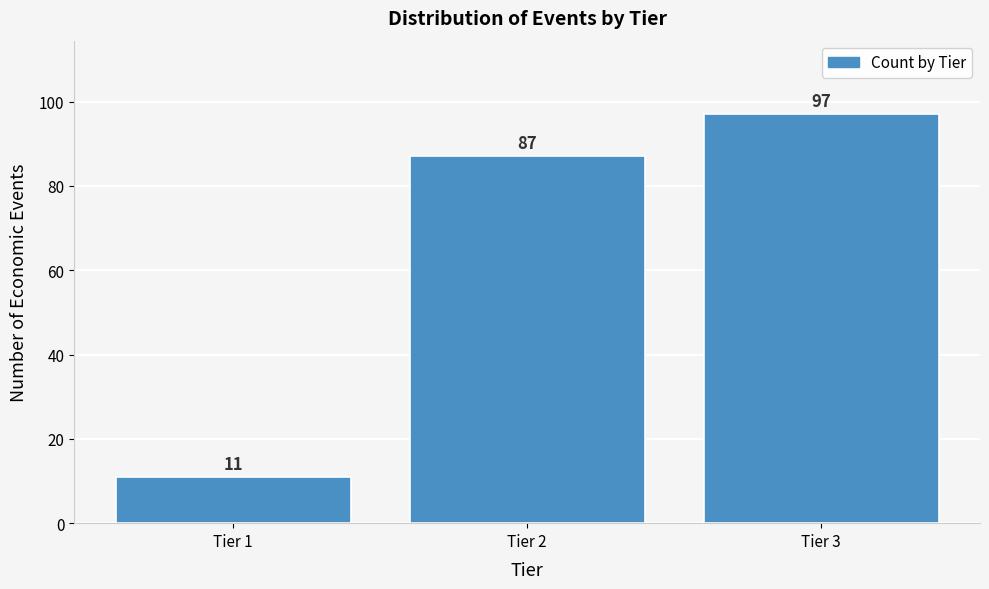

Reading left to right, list all the values displayed in this chart.

11	87	97